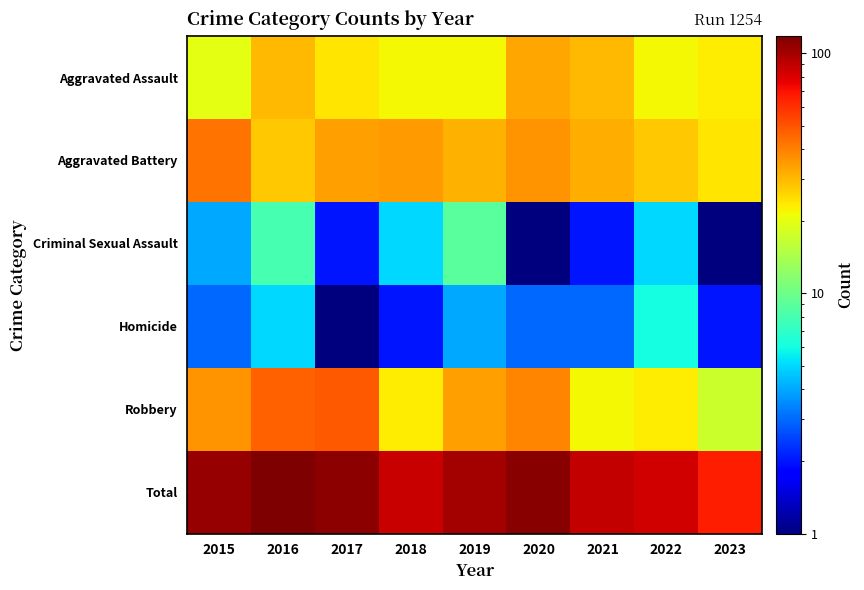

Which series has the widest spread of values?

Total